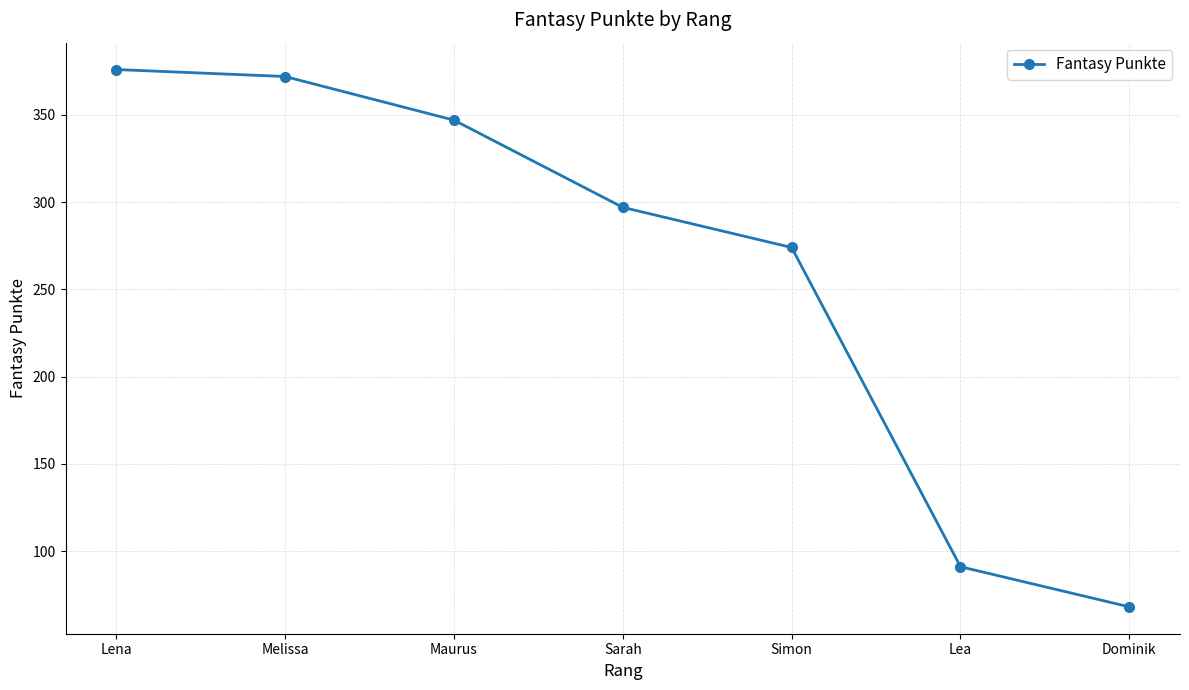

The value at Sarah is 297. True or false?

True